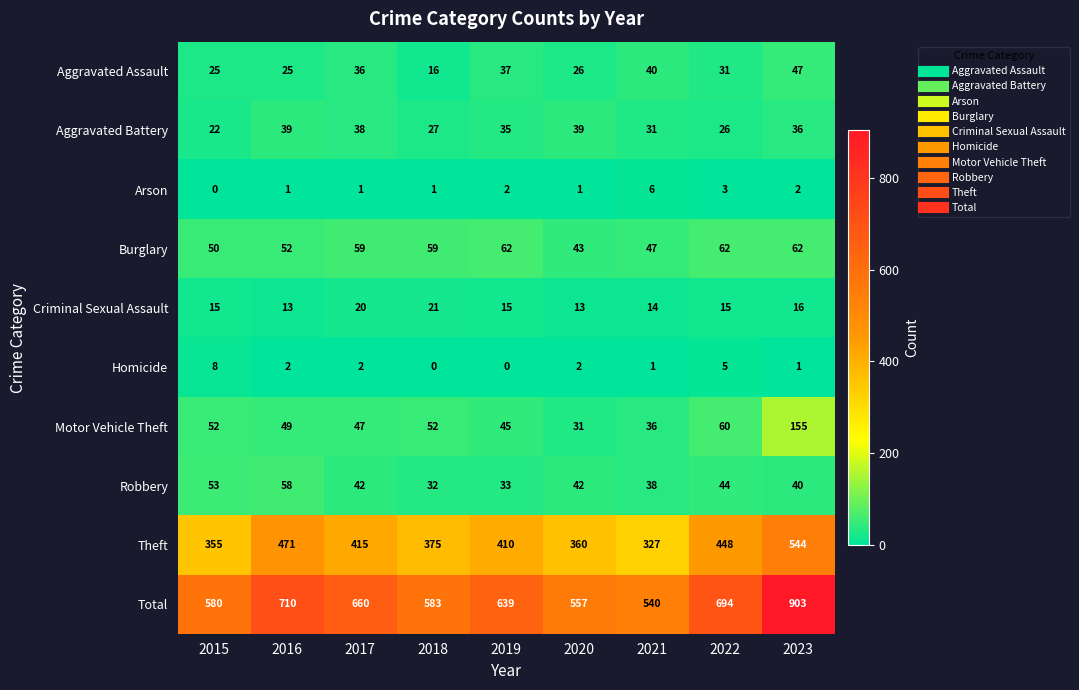

How many series are shown in this chart?

10